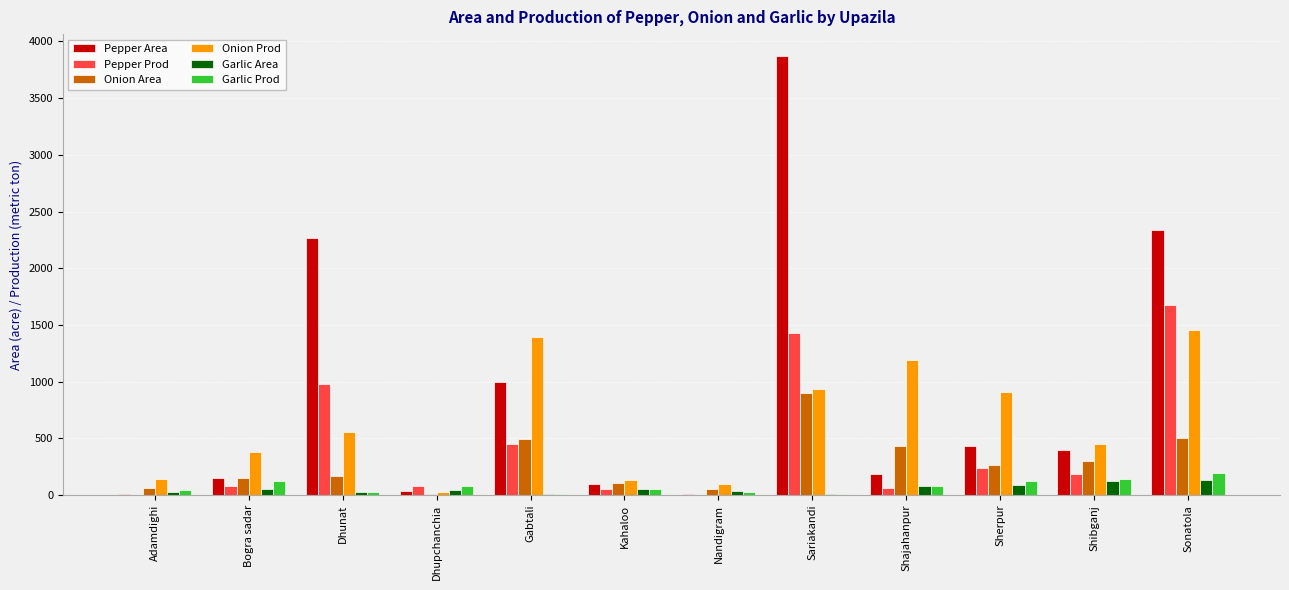

The value of Pepper Area at Kahaloo is 99.0. True or false?

True